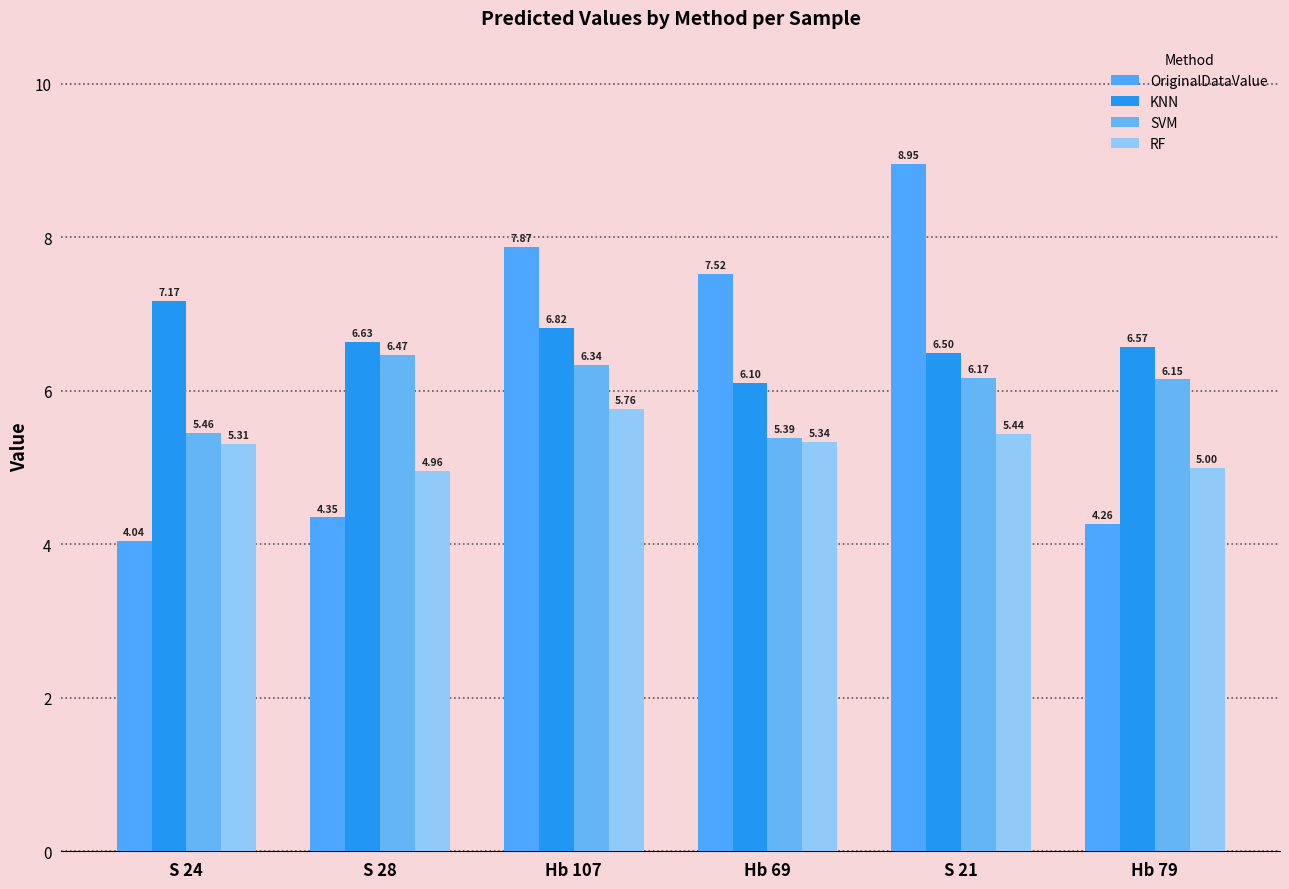

Rank the series by their maximum value, from lowest to highest.

RF, SVM, KNN, OriginalDataValue